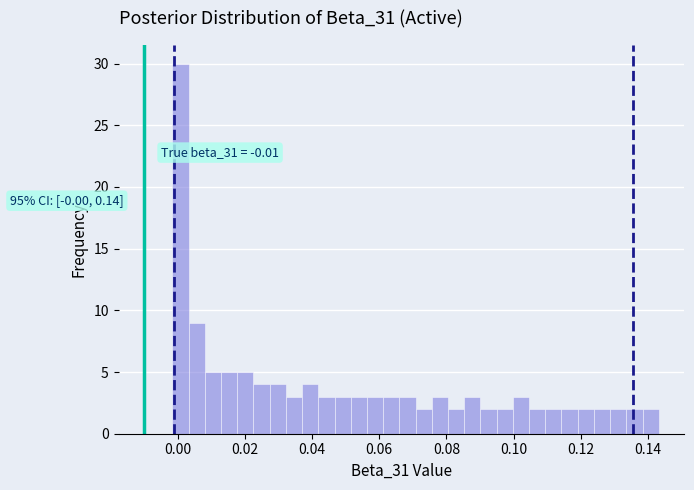

Read against the x-axis, roughly where is the centre of the tallest bar?

0.000